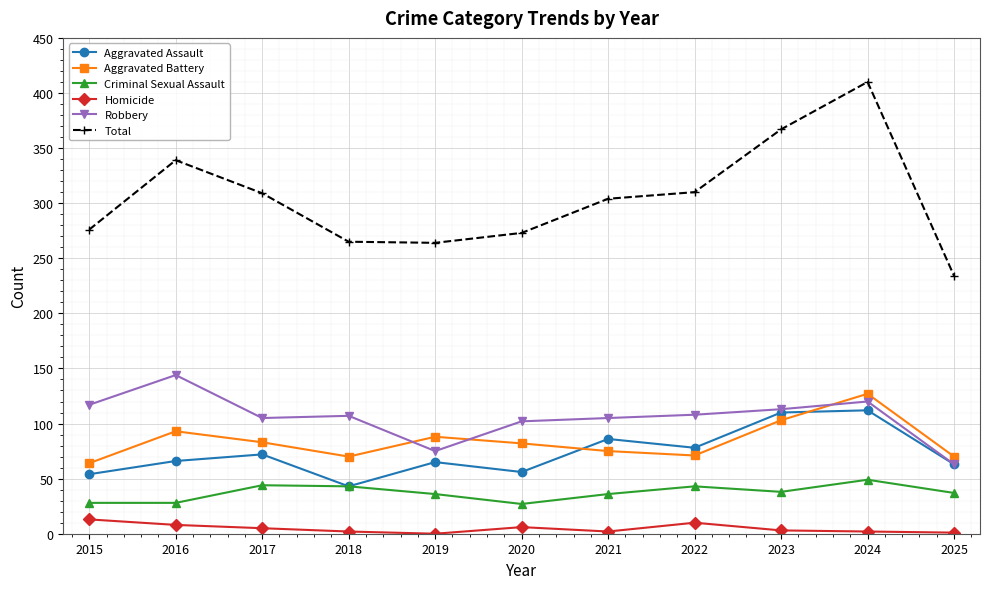

How many categories are shown in the chart?

11